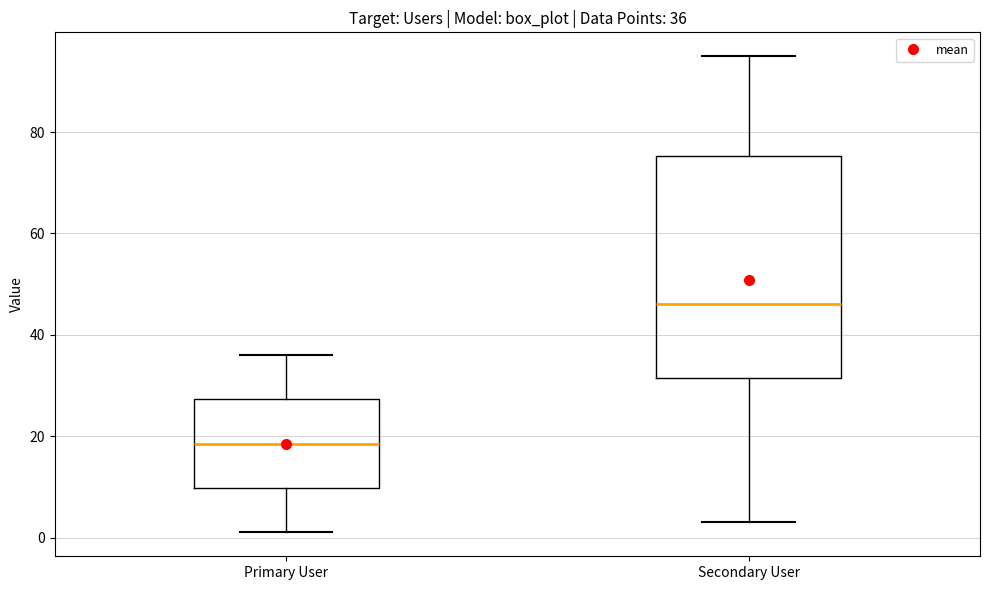

Which box is the tallest, from its lower edge to its upper edge?

Secondary User